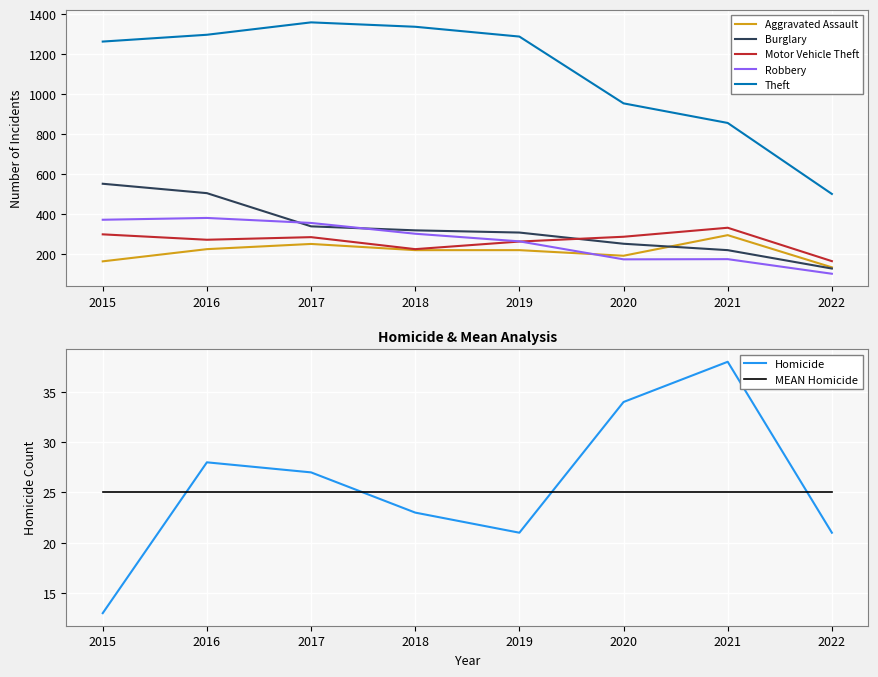

Read the Theft value at 2022, to the nearest 50.

500